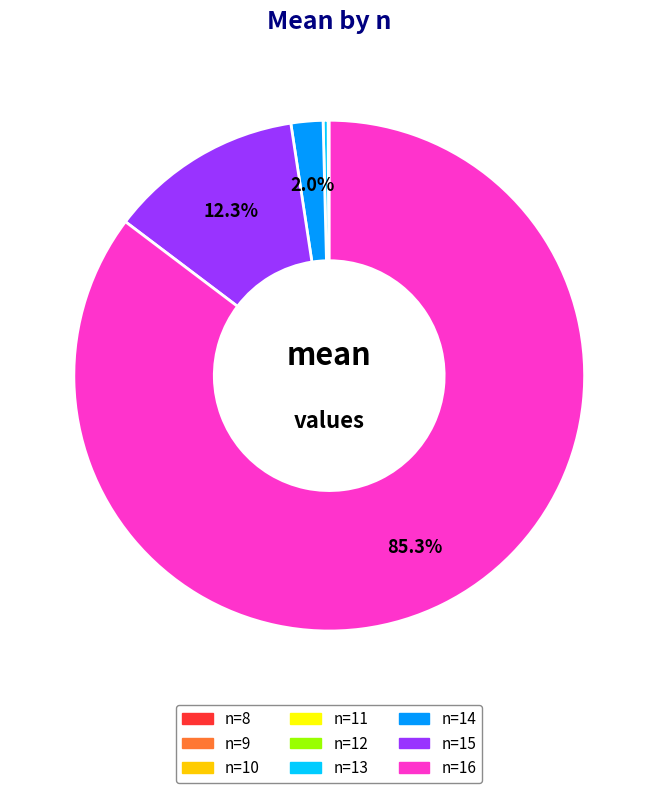

How much of the chart is everything except n=14?

98.0%